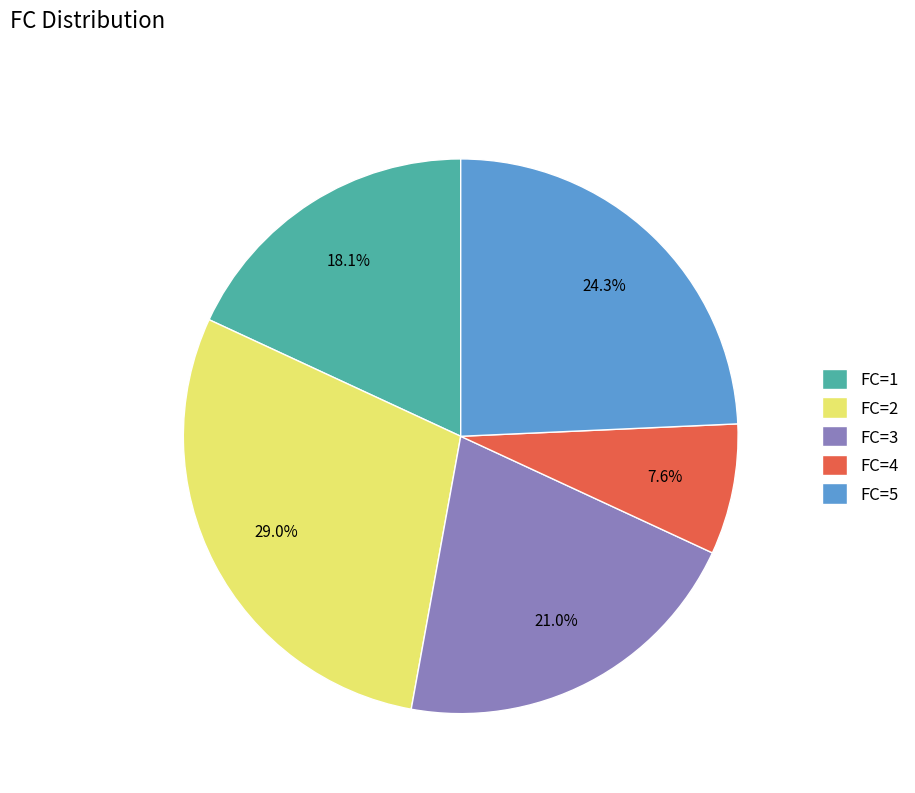

Which slice is the smallest?

FC=4